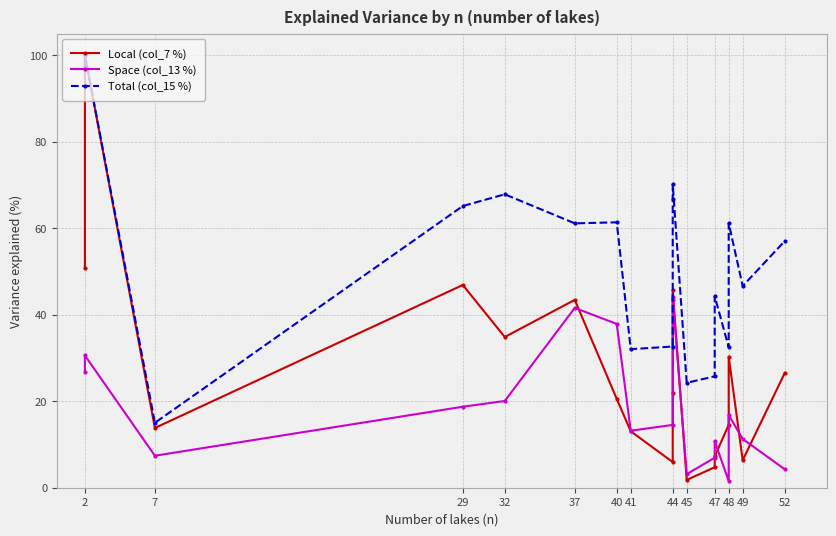

How many interior local valleys does the Space (col_13 %) series have?

4